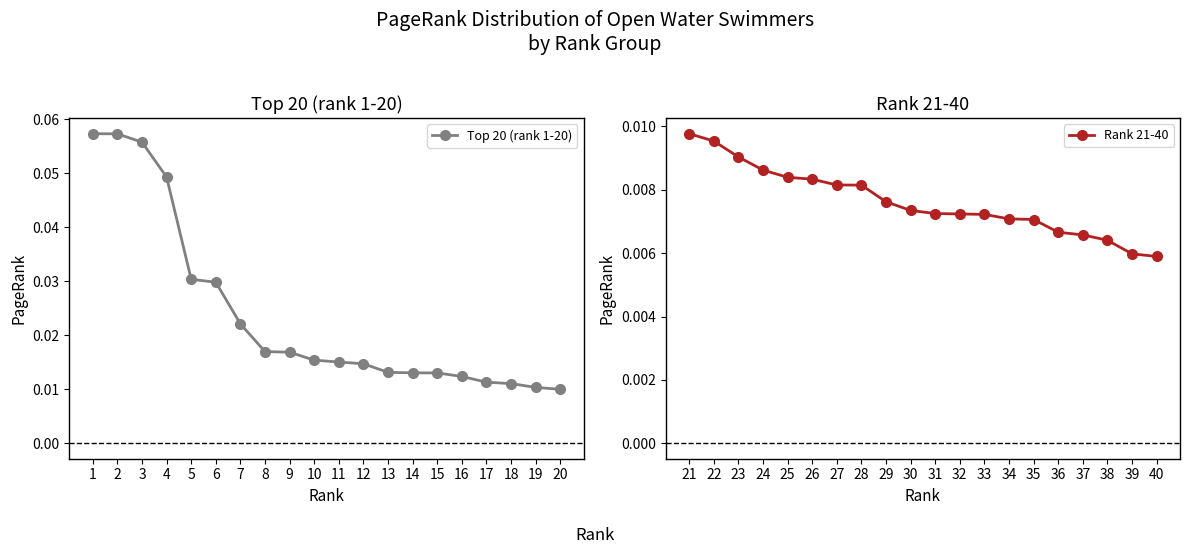

True or false: Rank 21-40 and Top 20 (rank 1-20) cross at least once.

False